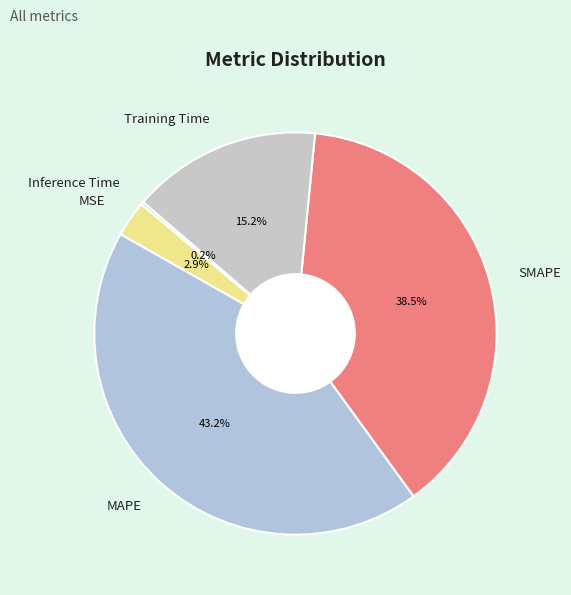

Which category has the biggest portion of the pie?

MAPE